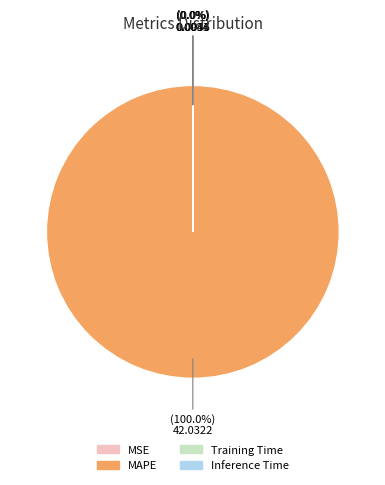

Which category has the biggest portion of the pie?

MAPE